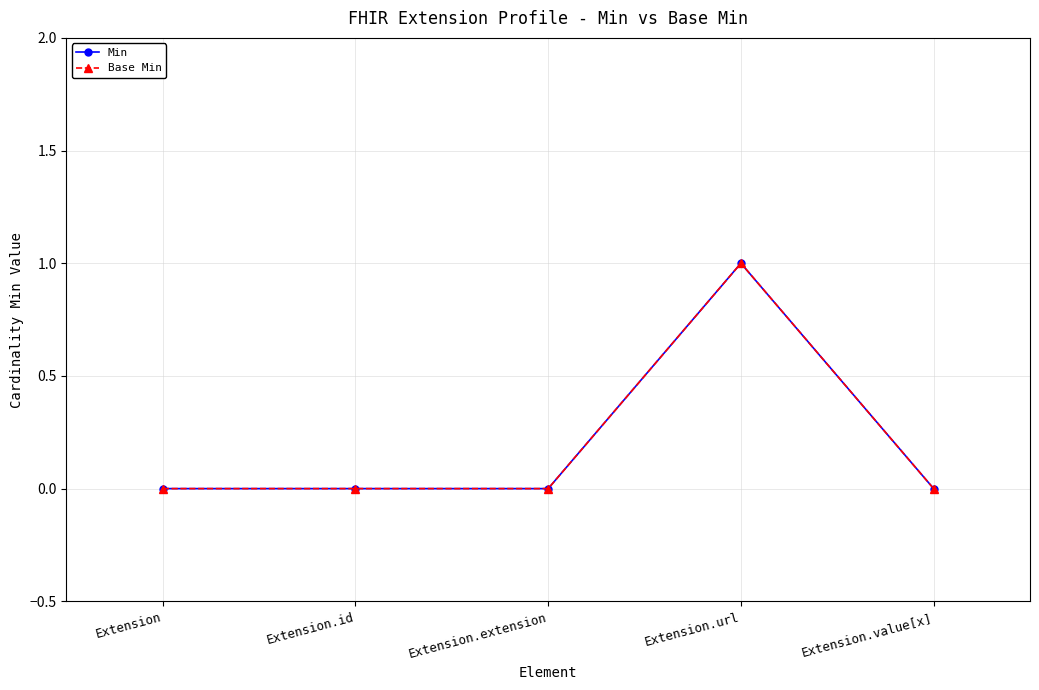

What is the label of the 5th point from the left?

Extension.value[x]